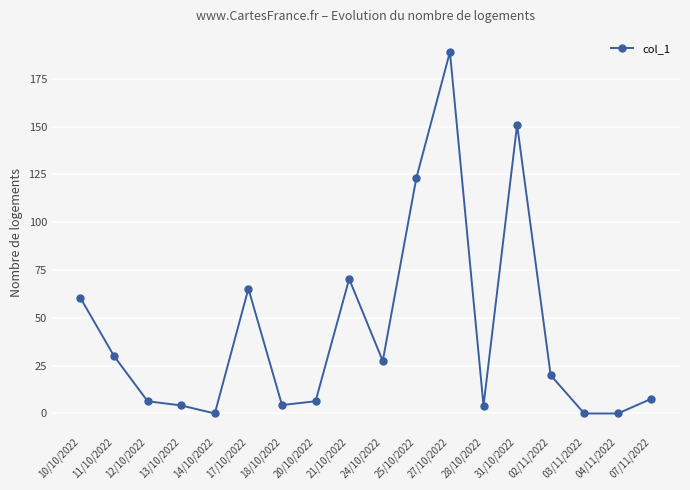

Where is the first local maximum?

17/10/2022